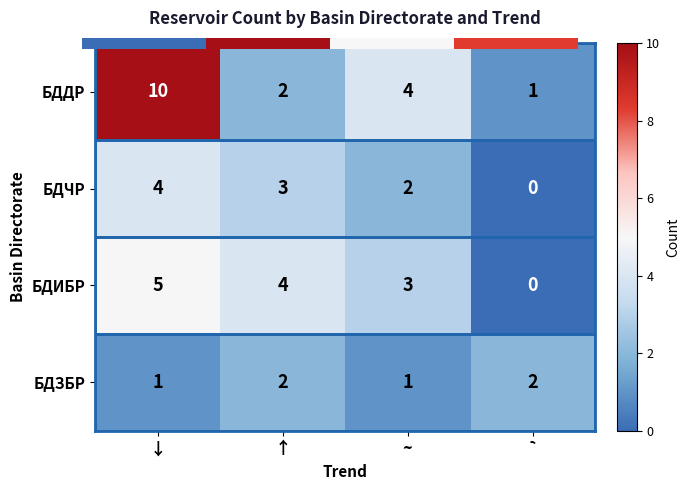

List the series in order of their peak value, highest first.

БДДР, БДИБР, БДЧР, БДЗБР